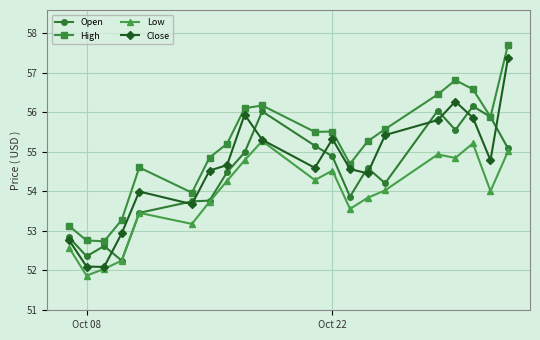

How many categories are shown in the chart?

20